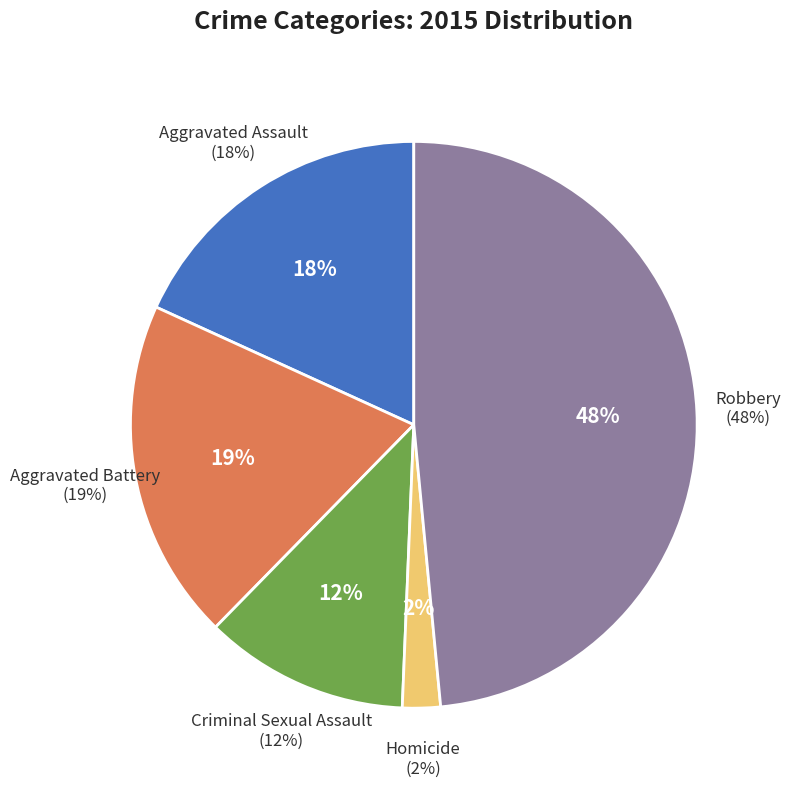

Do Aggravated Battery and Aggravated Assault together represent more than half of the pie?

No